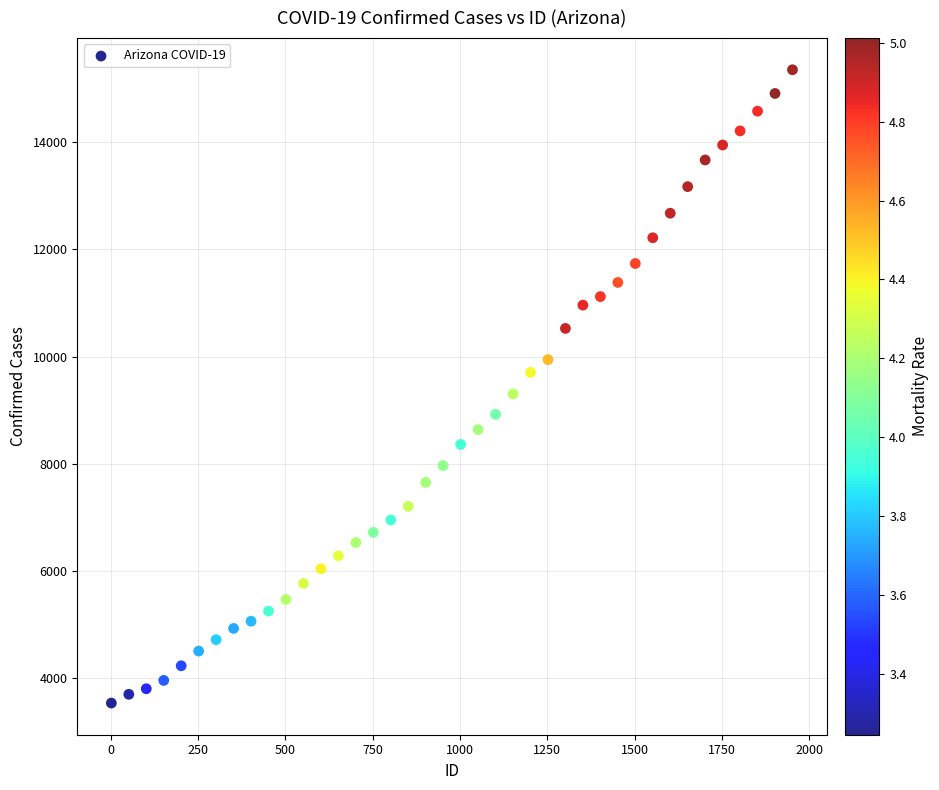

What is the range of Y values (max minus min)?

11806